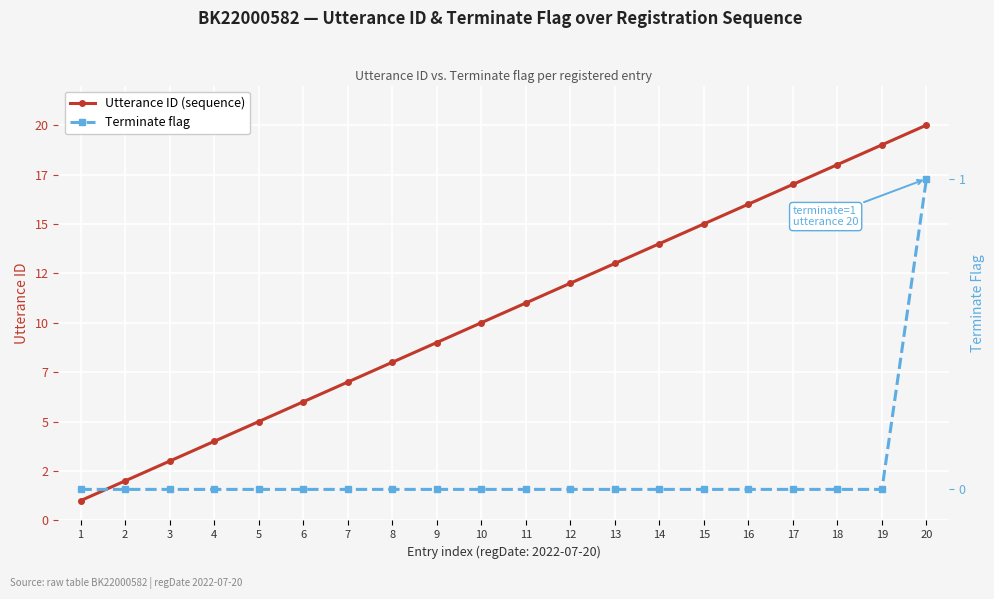

How many data points in Utterance ID (sequence) are less than 11?

10